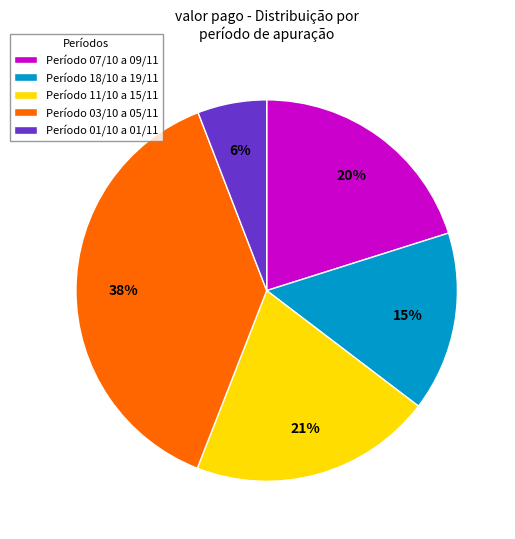

To the nearest percent, what portion does Período 03/10 a 05/11 represent?

38%